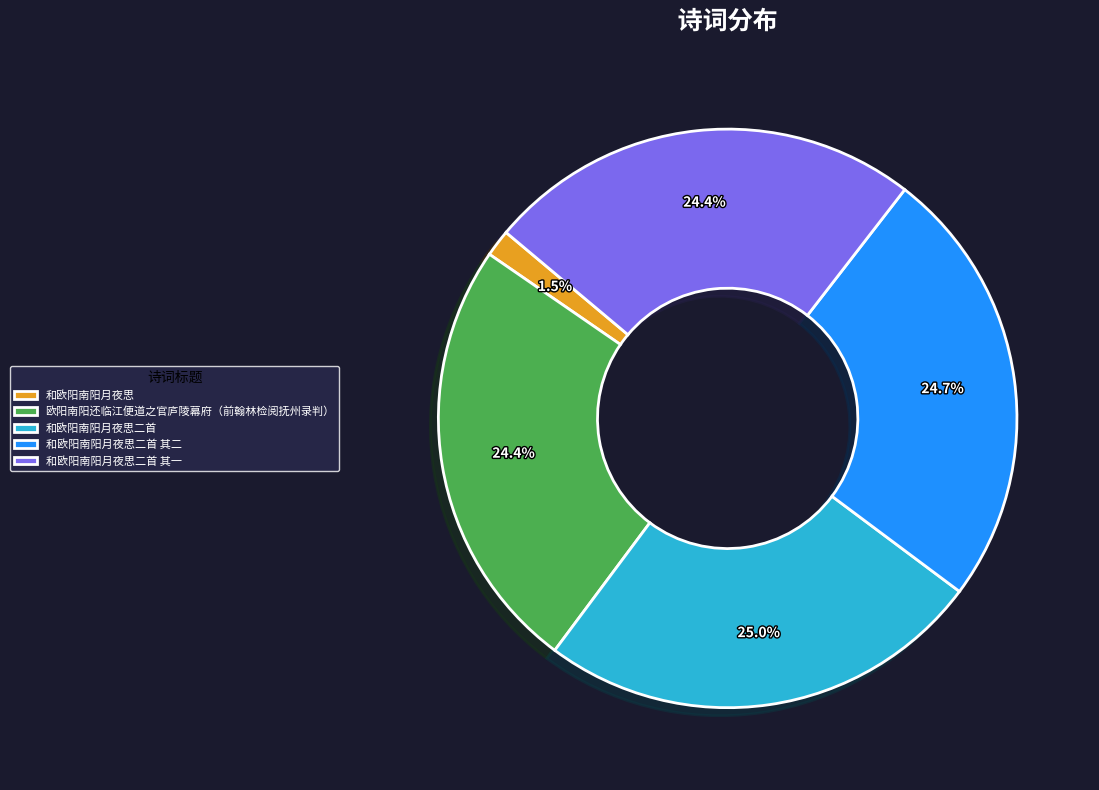

Is it true that 欧阳南阳还临江便道之官庐陵幕府（前翰林检阅抚州录判） is 24% of the pie?

True